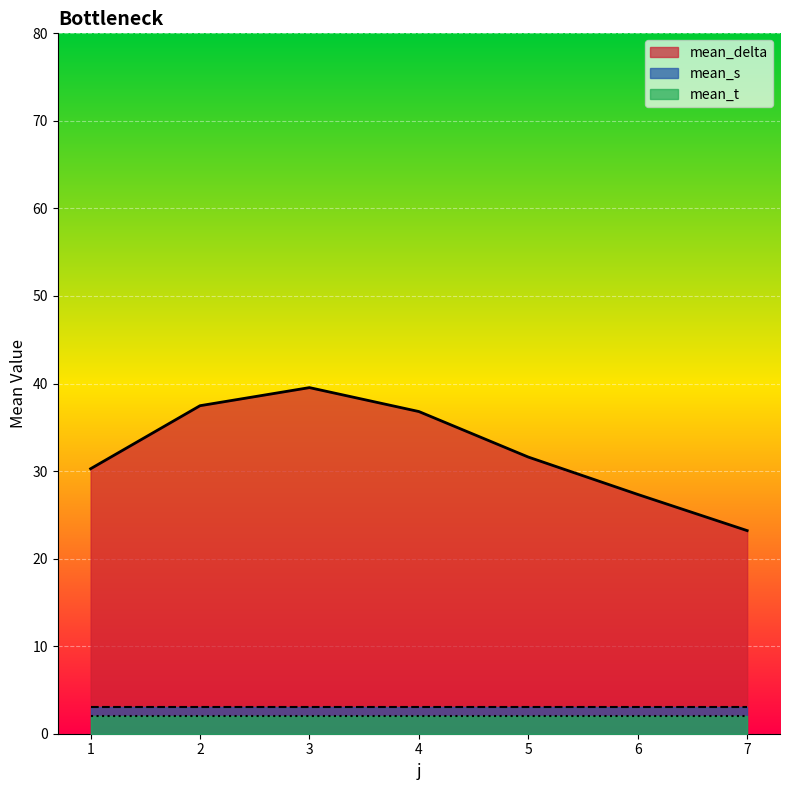

Does the chart display data point markers on the line(s)?

No